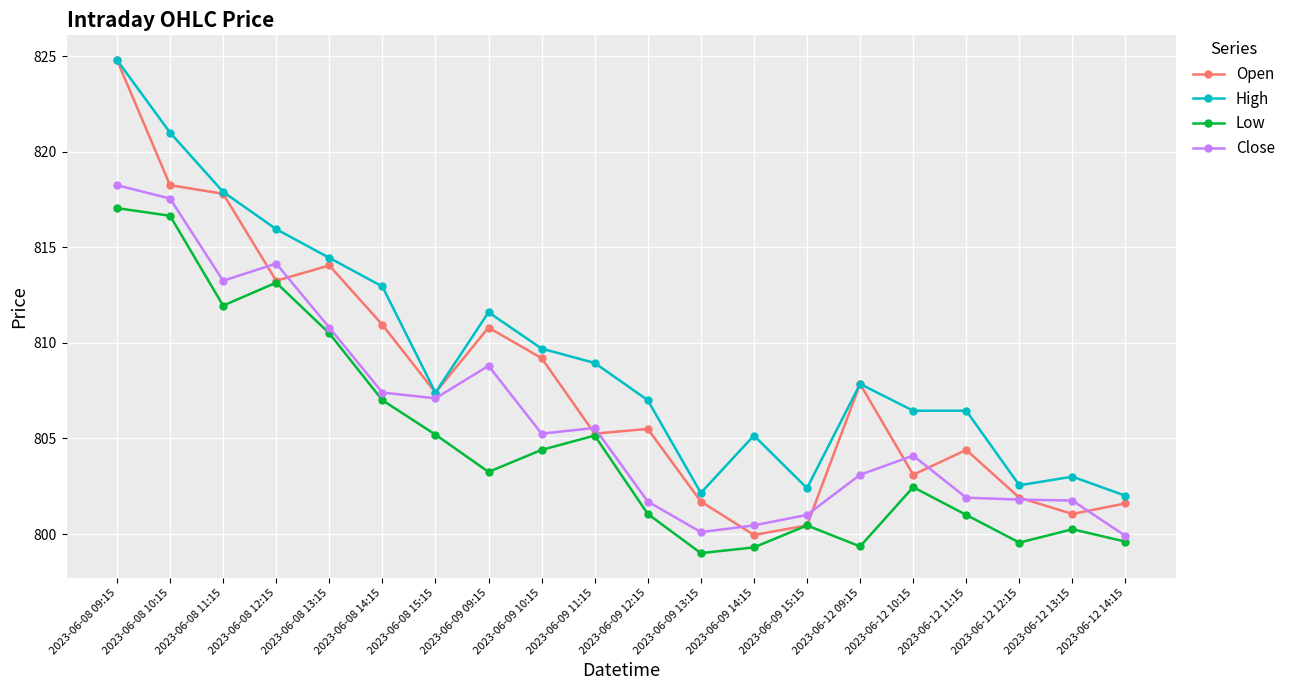

True or false: Low and High intersect in this chart.

False